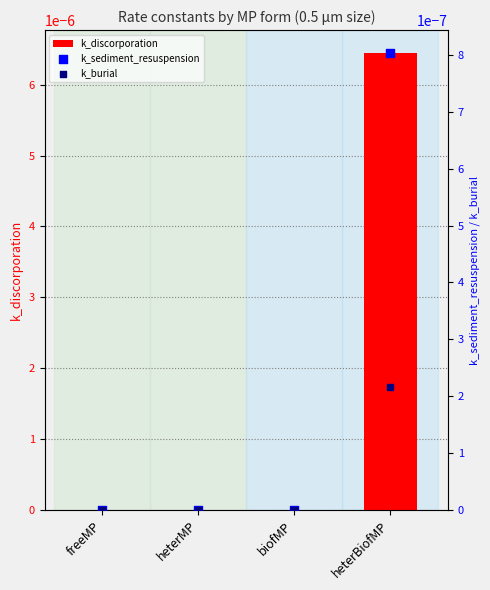

Is the value of k_burial at biofMP greater than the value of k_discorporation at heterBiofMP?

No